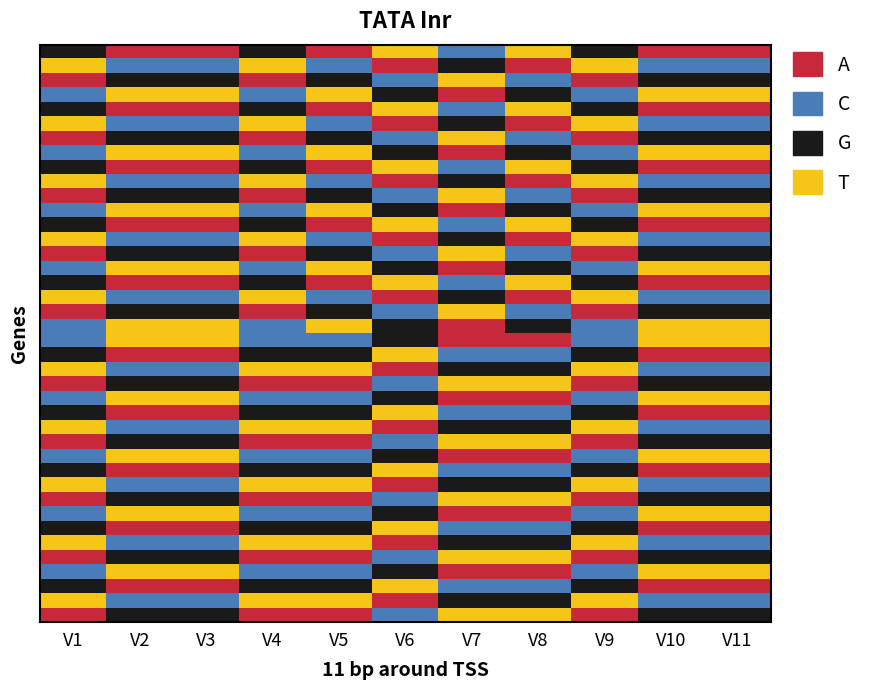

What is the total value across all series at V5?

60